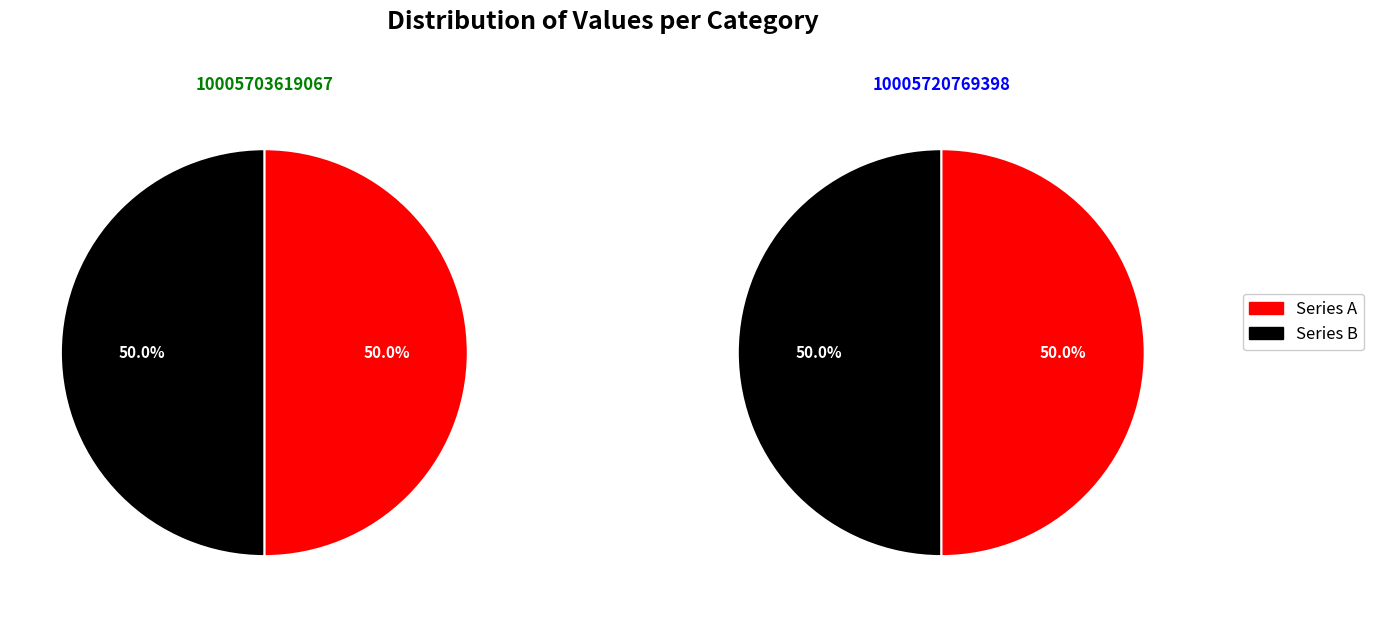

To the nearest percent, what is the average slice percentage?

50%